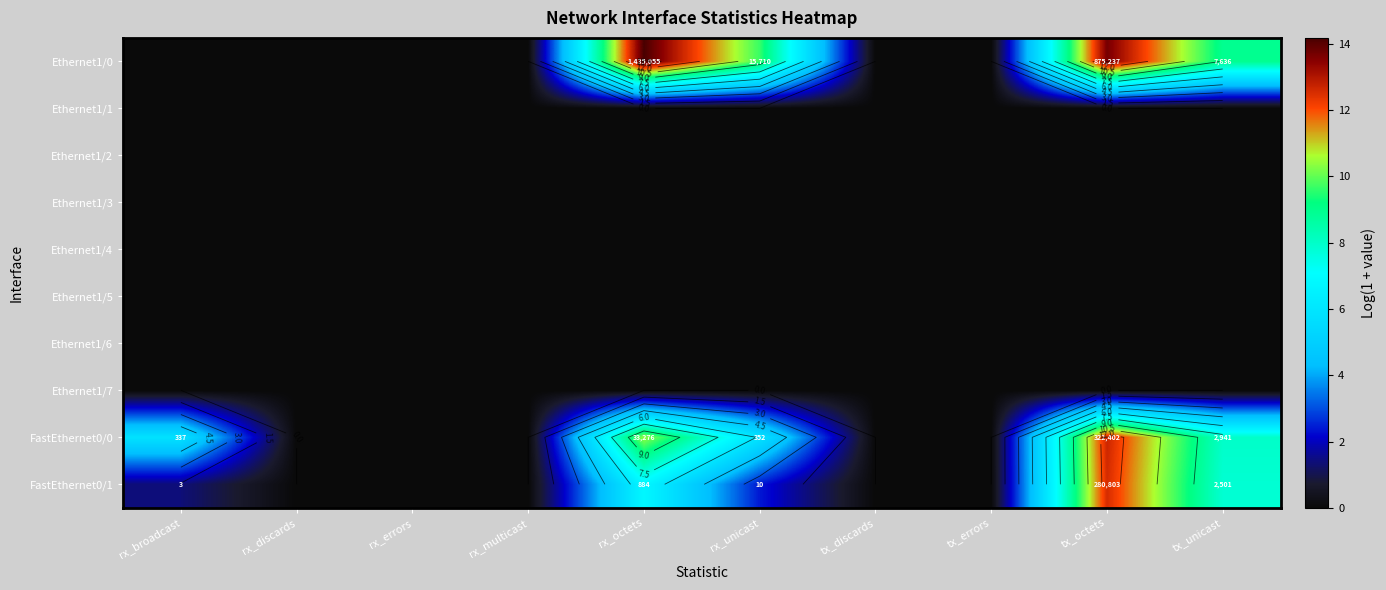

At how many categories does at least one series exceed 11?

2